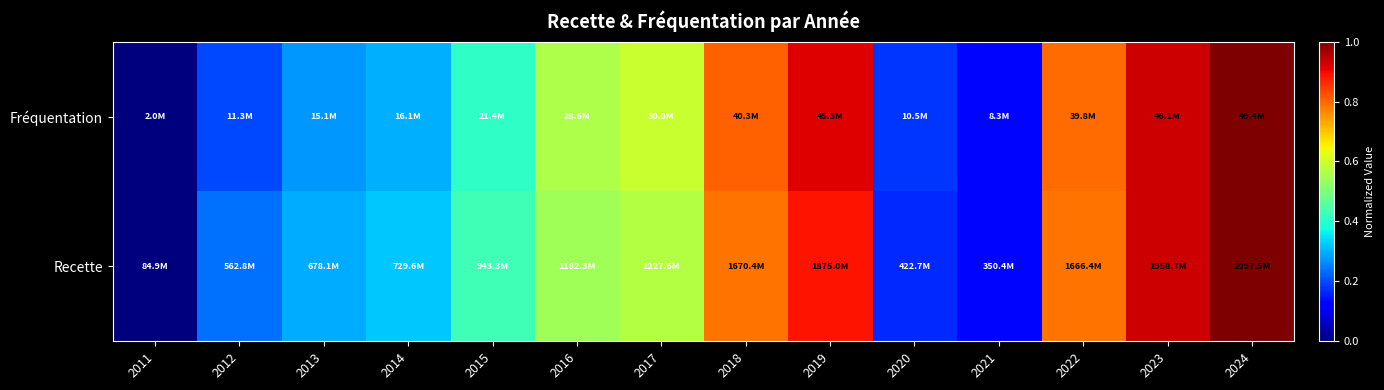

Count the number of categories in the chart.

14